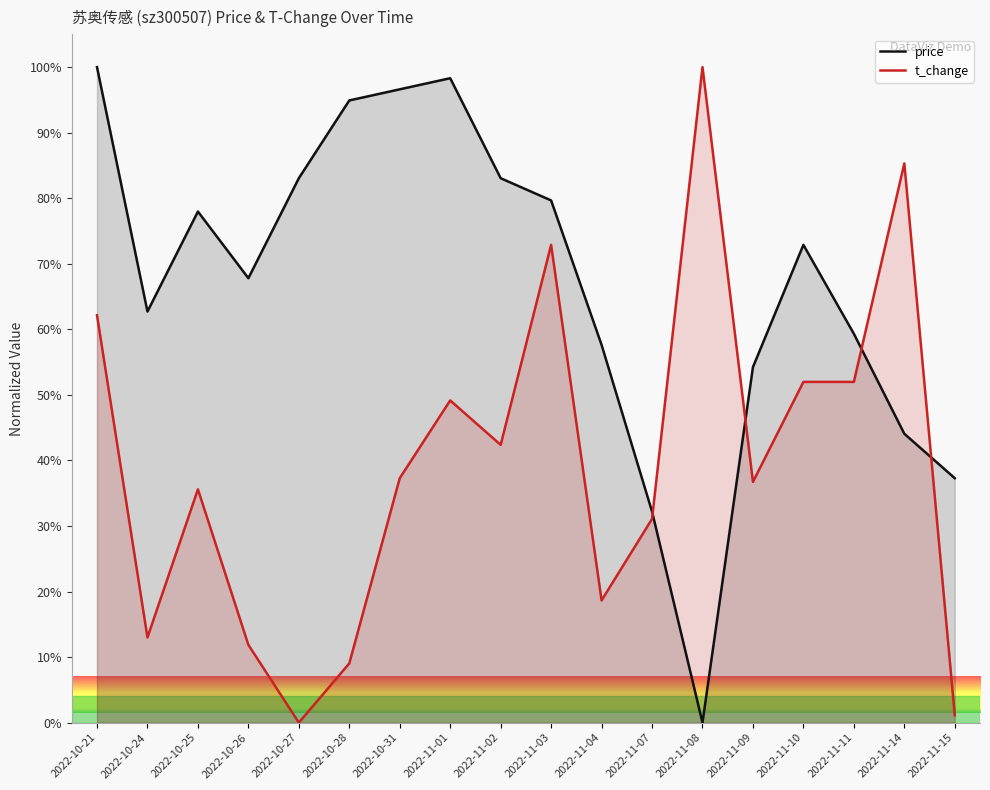

Reading left to right, what are all the values shown in this chart?

price: 2022-10-21=100.0	2022-10-24=62.7	2022-10-25=78.0	2022-10-26=67.8	2022-10-27=83.1	2022-10-28=94.9	2022-10-31=96.6	2022-11-01=98.3	2022-11-02=83.1	2022-11-03=79.7	2022-11-04=57.6	2022-11-07=32.2	2022-11-08=0.0	2022-11-09=54.2	2022-11-10=72.9	2022-11-11=59.3	2022-11-14=44.1	2022-11-15=37.3
t_change: 2022-10-21=62.1	2022-10-24=13.0	2022-10-25=35.6	2022-10-26=11.9	2022-10-27=0.0	2022-10-28=9.0	2022-10-31=37.3	2022-11-01=49.2	2022-11-02=42.4	2022-11-03=72.9	2022-11-04=18.6	2022-11-07=31.1	2022-11-08=100.0	2022-11-09=36.7	2022-11-10=52.0	2022-11-11=52.0	2022-11-14=85.3	2022-11-15=1.1